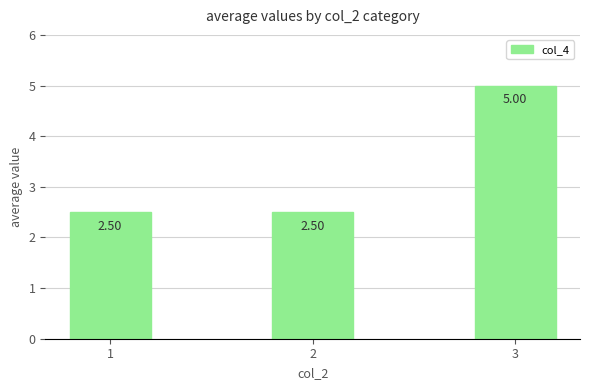

How many values are between 2 and 5?

3